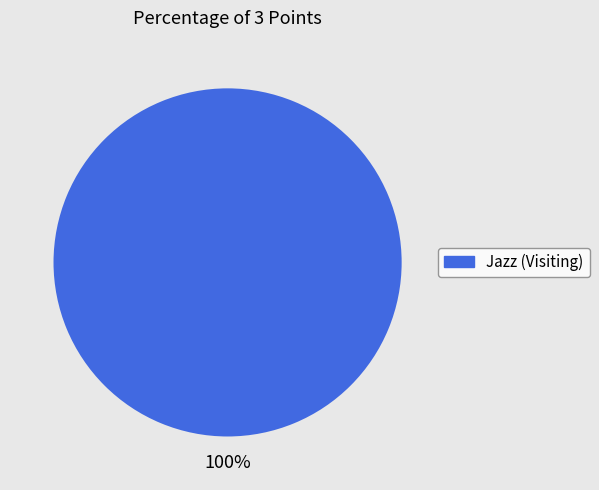

Does any single category account for the majority?

Yes